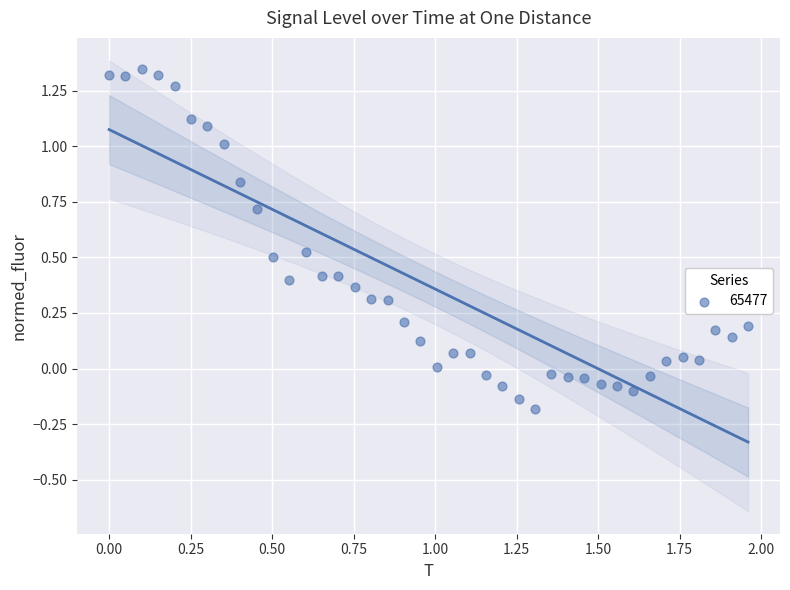

What is the range of X values (max minus min)?

2.0